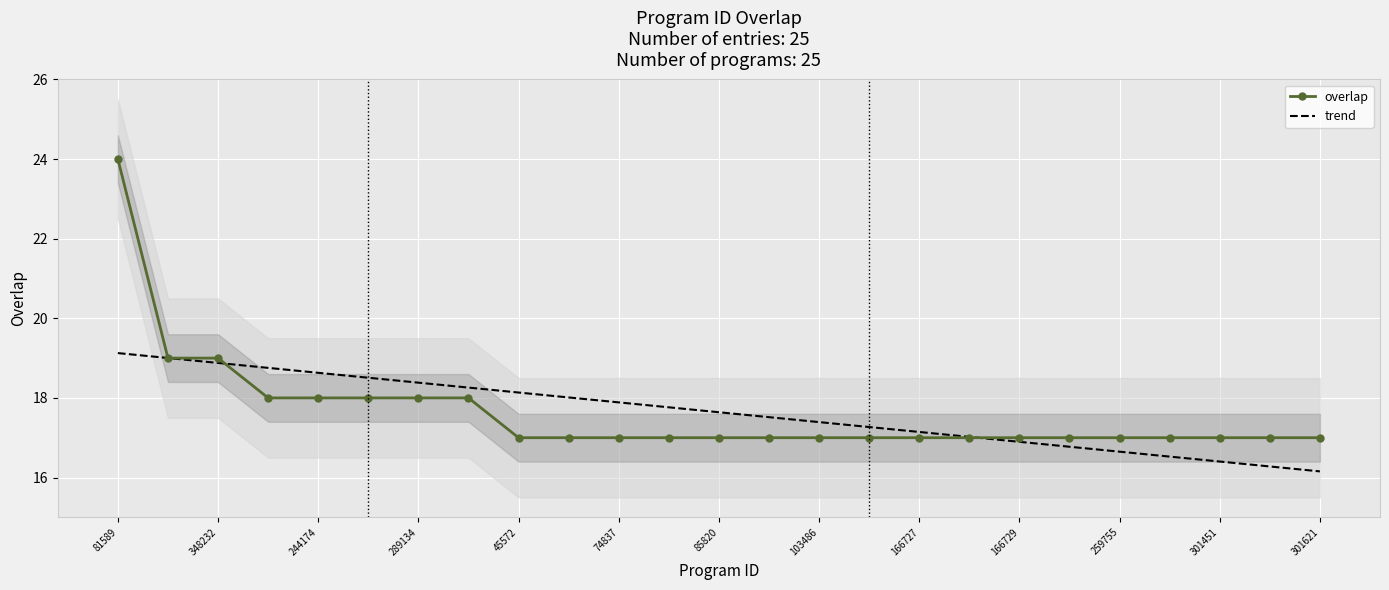

After their last crossing, which series has the higher values: trend or overlap?

overlap